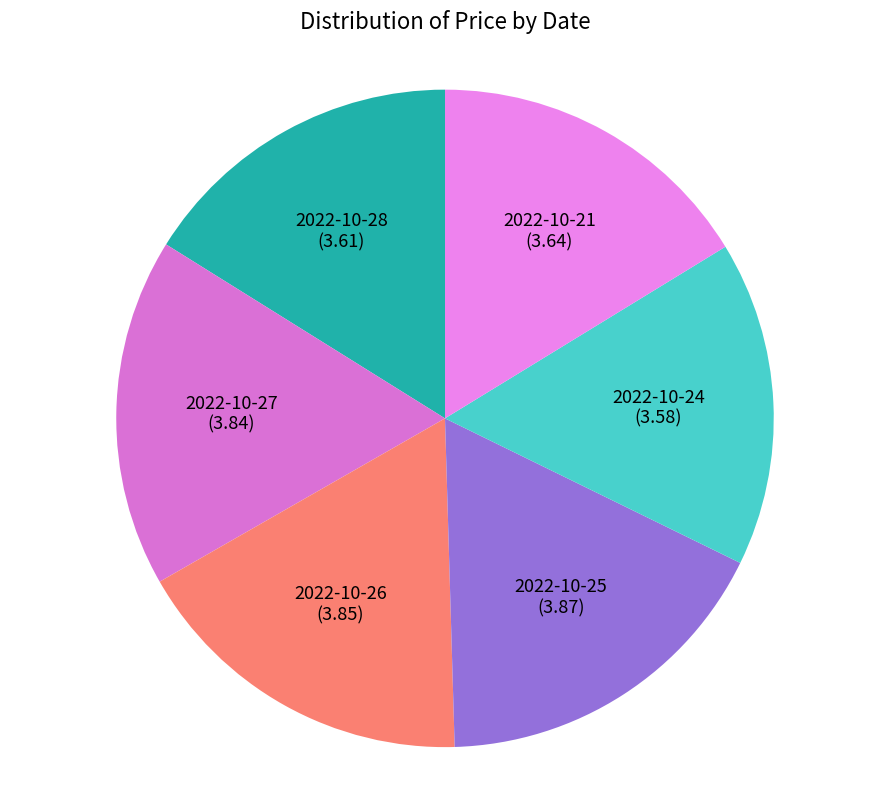

The 2022-10-26 (3.85) slice represents 9% of the pie. True or false?

False